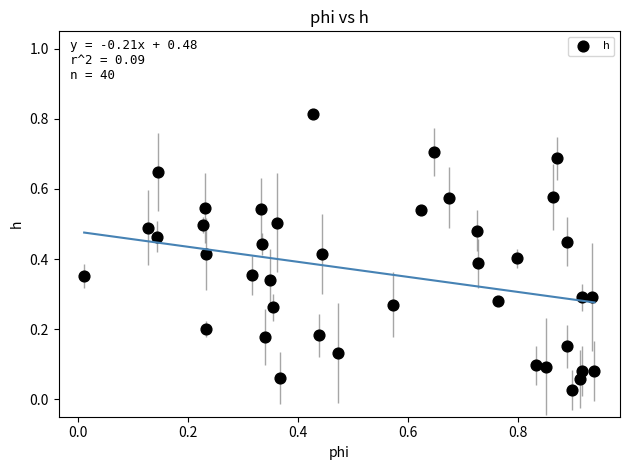

How many data points are displayed?

40